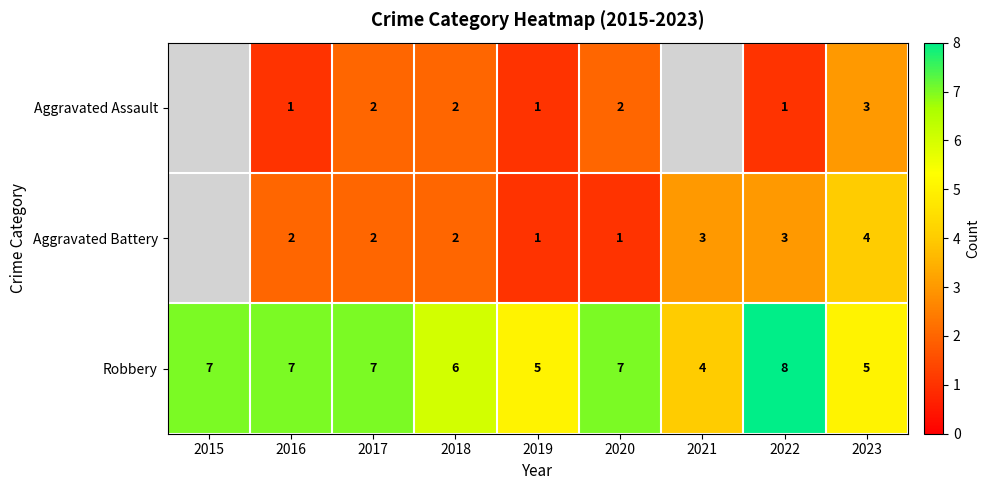

What is the approximate value of Robbery at 2018?

6